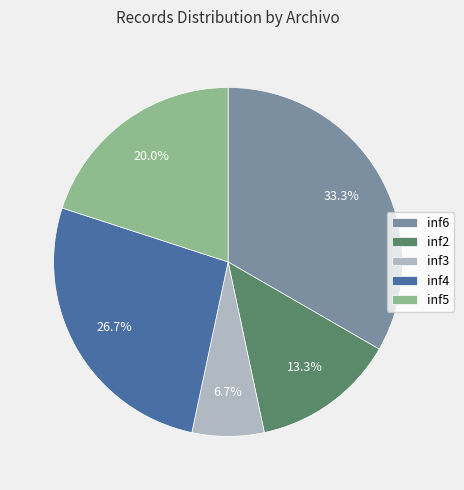

How many slices are in this pie chart?

5